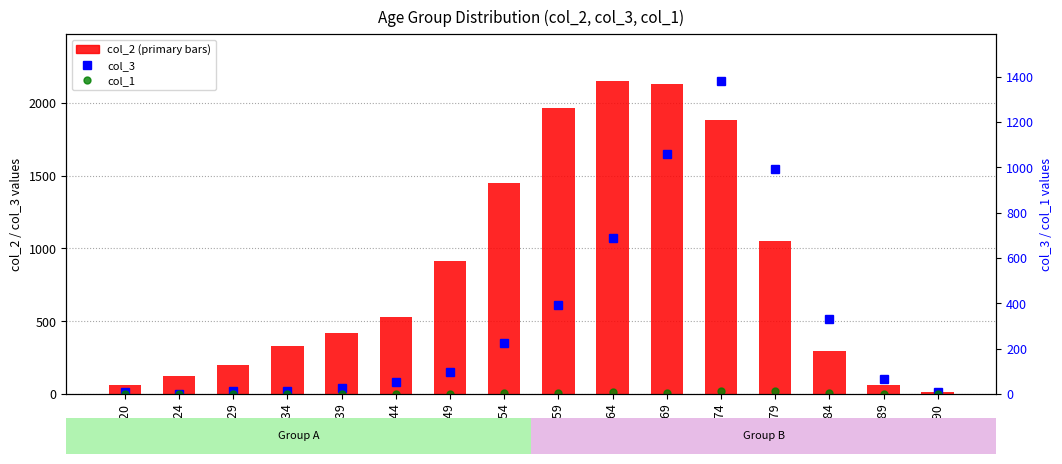

Rank the series at 55 - 59 from lowest to highest value.

col_1, col_3, col_2 (count)